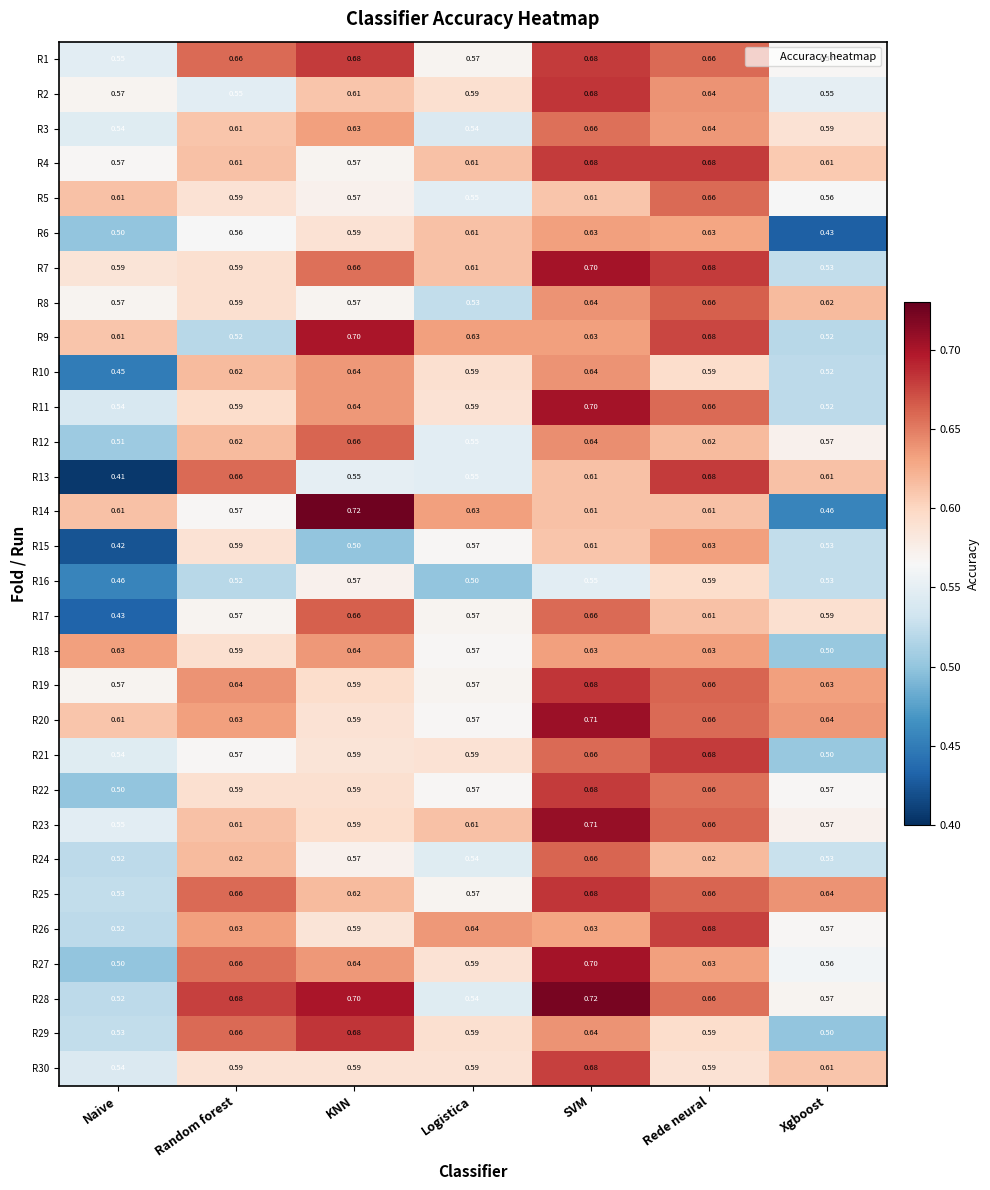

Rank the categories by R28 value from lowest to highest.

Naive, Logistica, Xgboost, Rede neural, Random forest, KNN, SVM